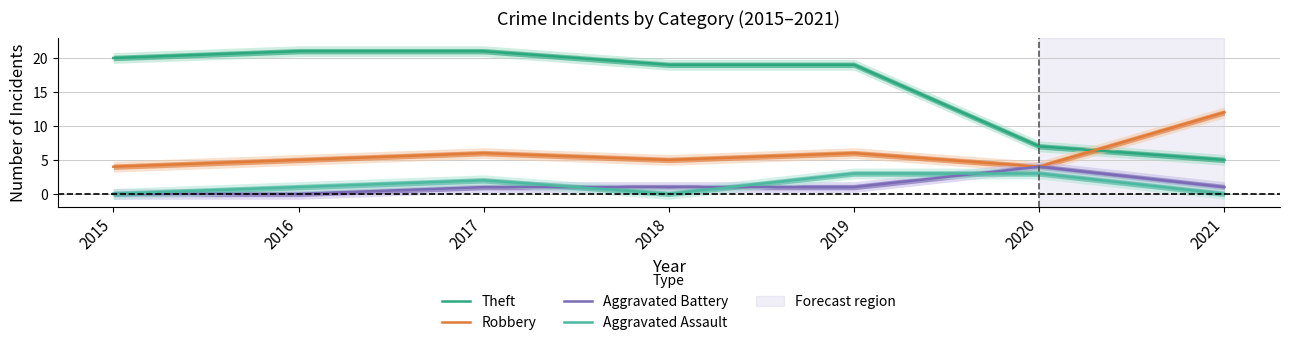

What is the value of the Robbery point at the 1st from the left?

4